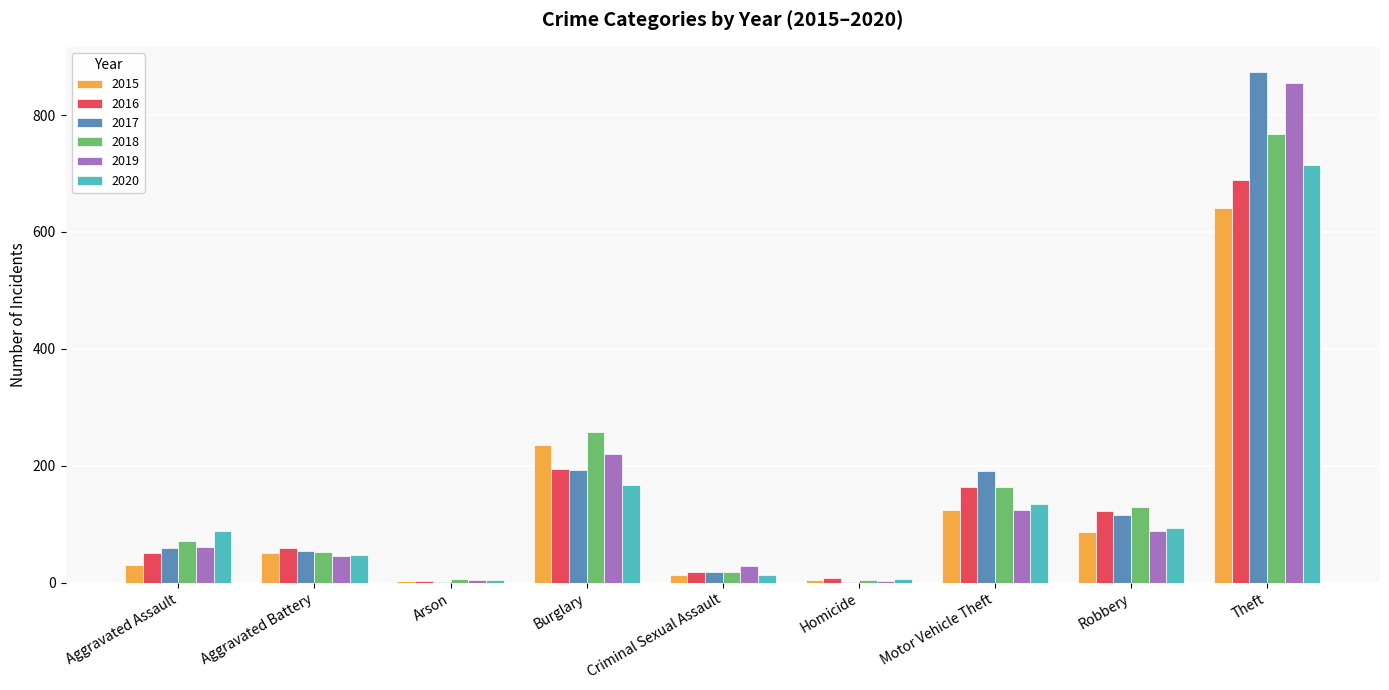

True or false: 2018 has a value of 130 at Robbery.

True